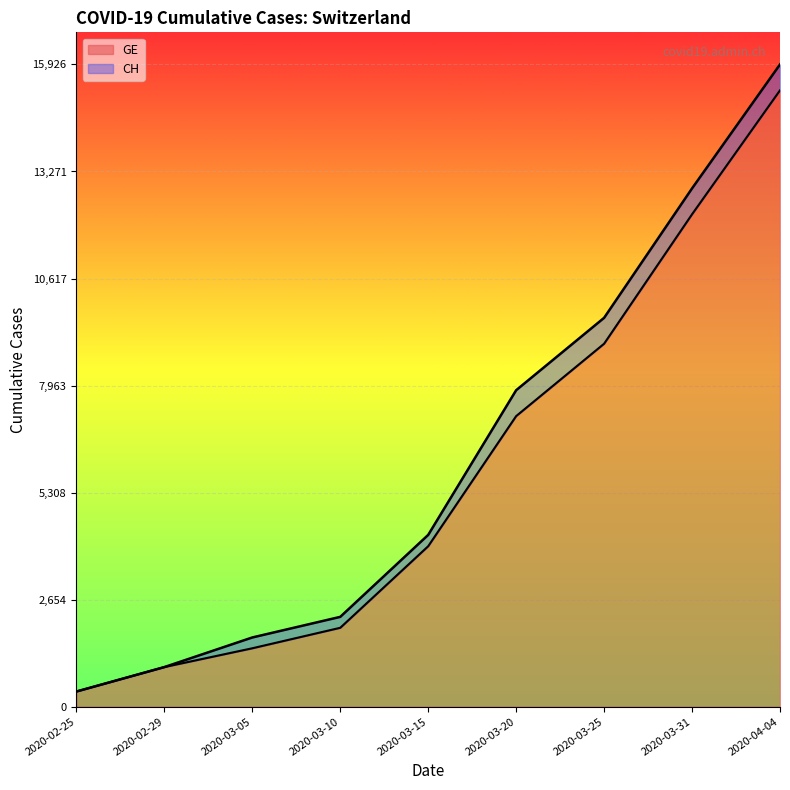

What is the value of the CH point at the 8th from the left?

12852